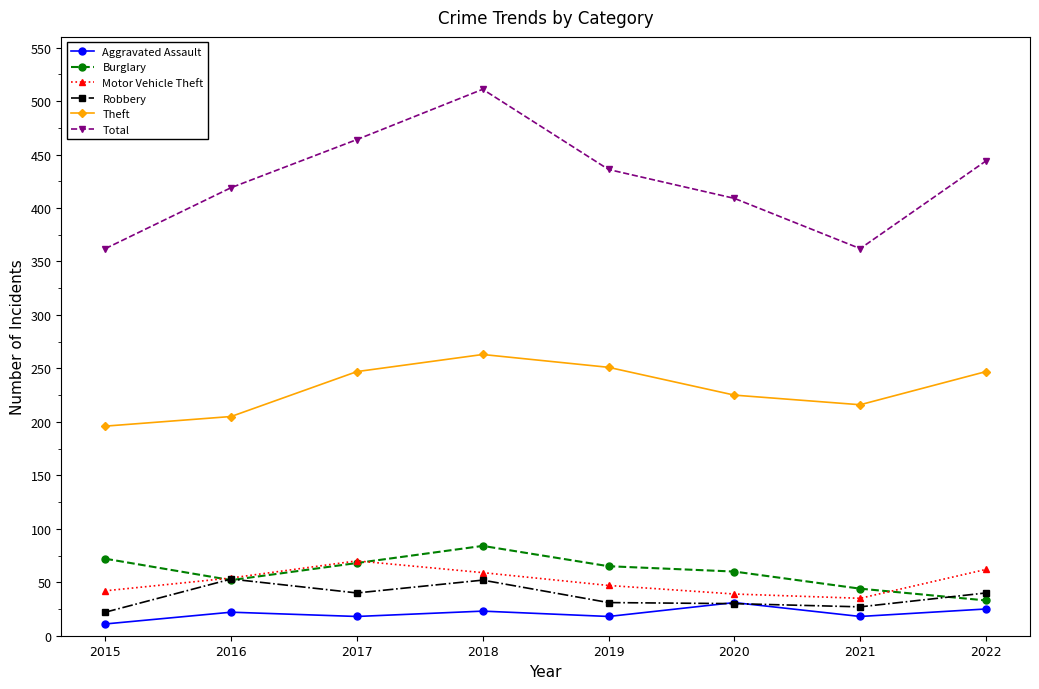

What value does the Theft series have at 2021, to the nearest 5?

215